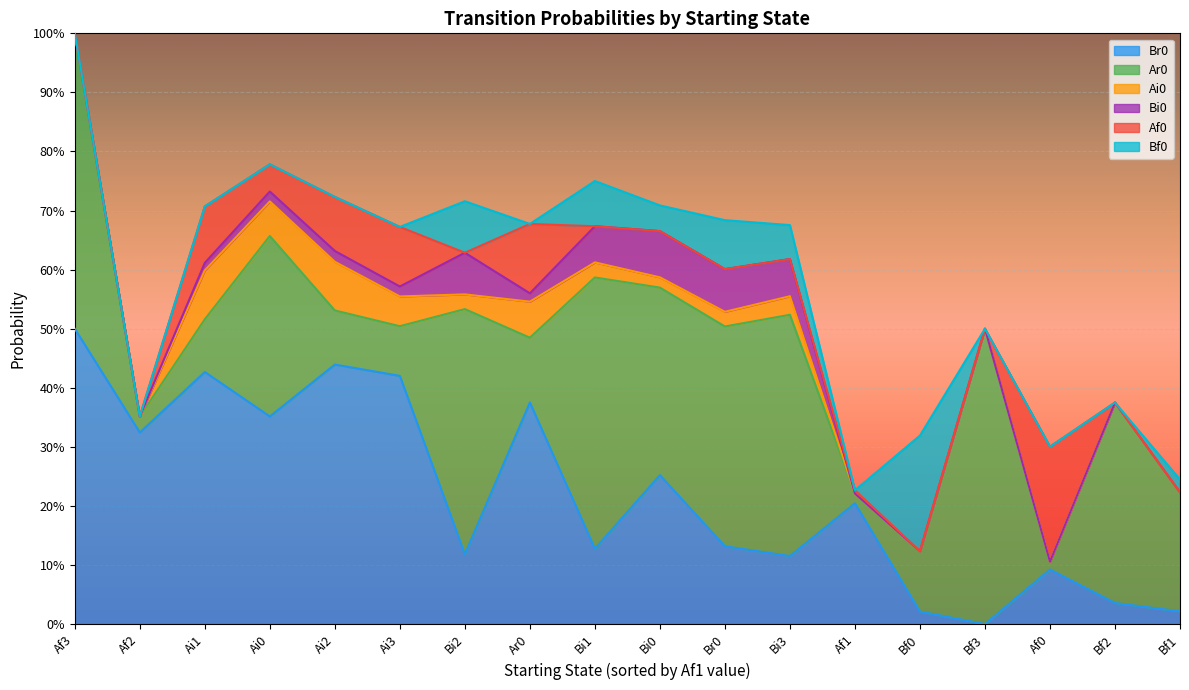

What is the difference between the maximum and minimum values in the Br0 series?

0.5